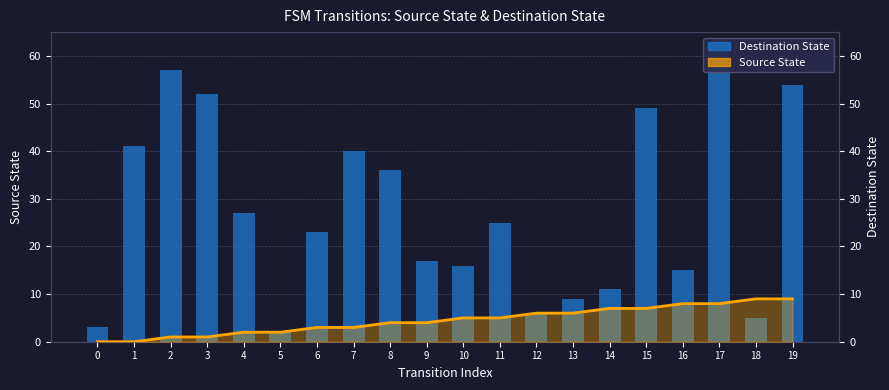

What is the difference between the maximum and minimum values in the Source State series?

9